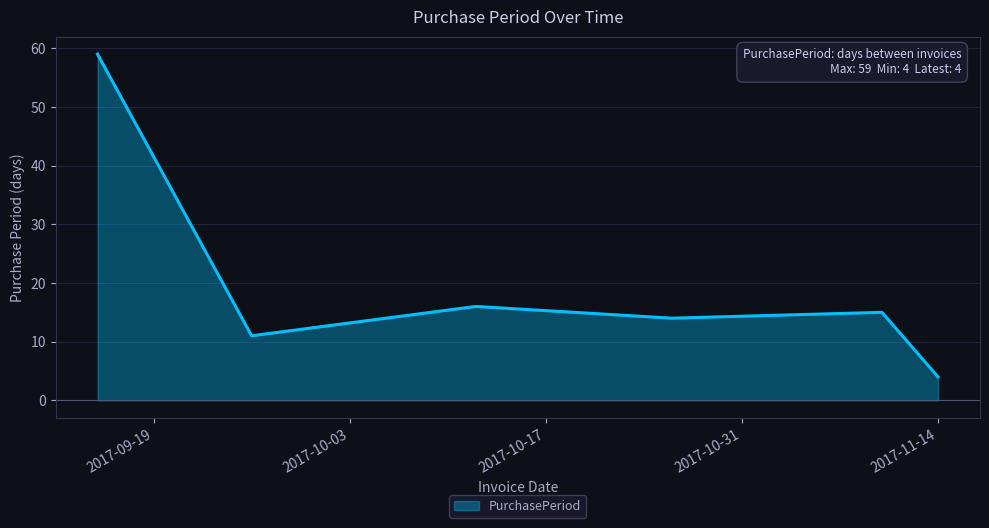

True or false: there are more than 2 points higher than both neighbors.

False